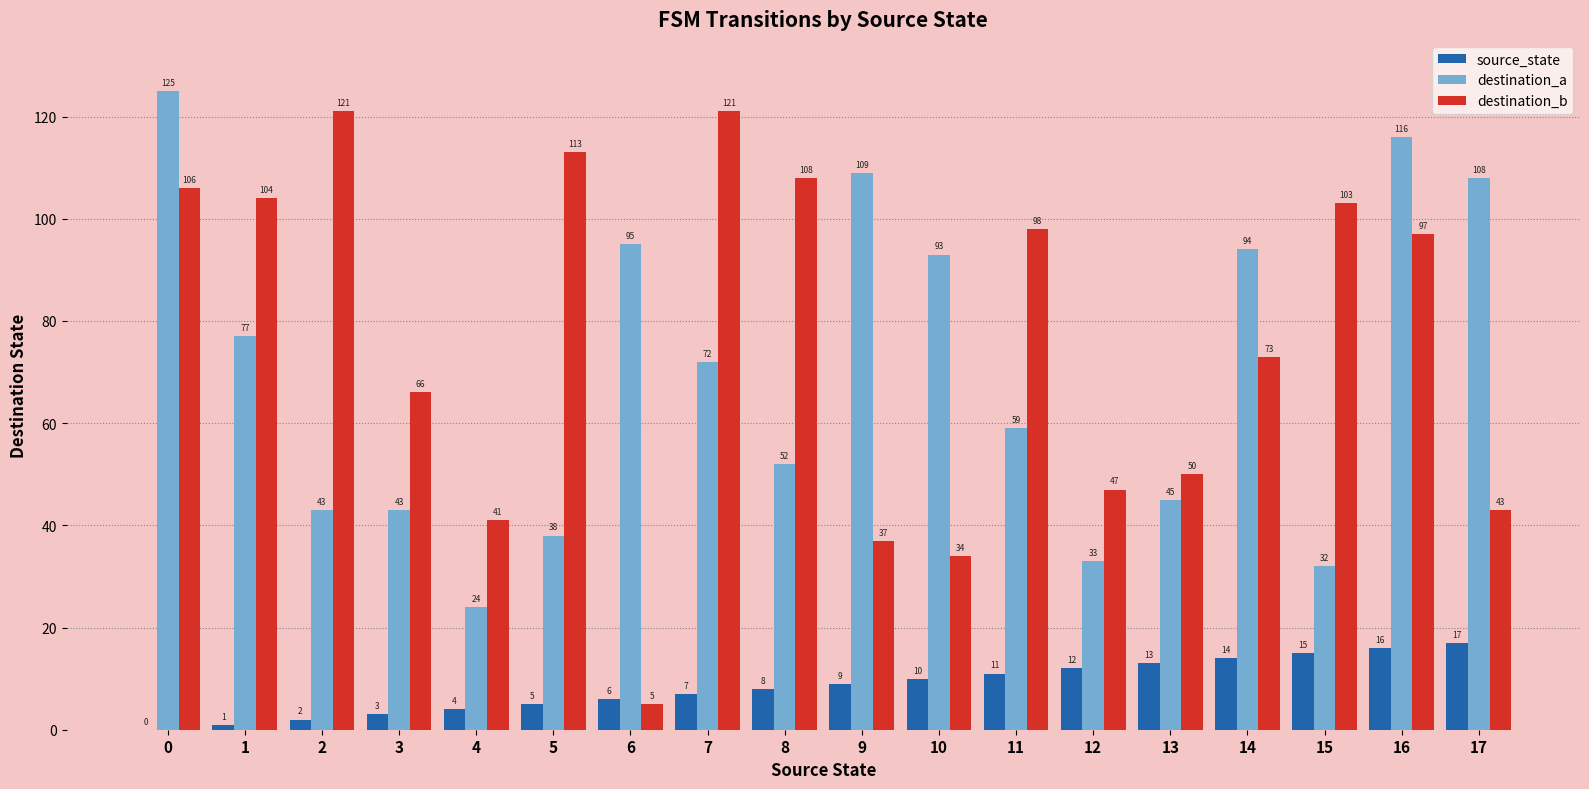

Does the chart contain stacked bars?

No